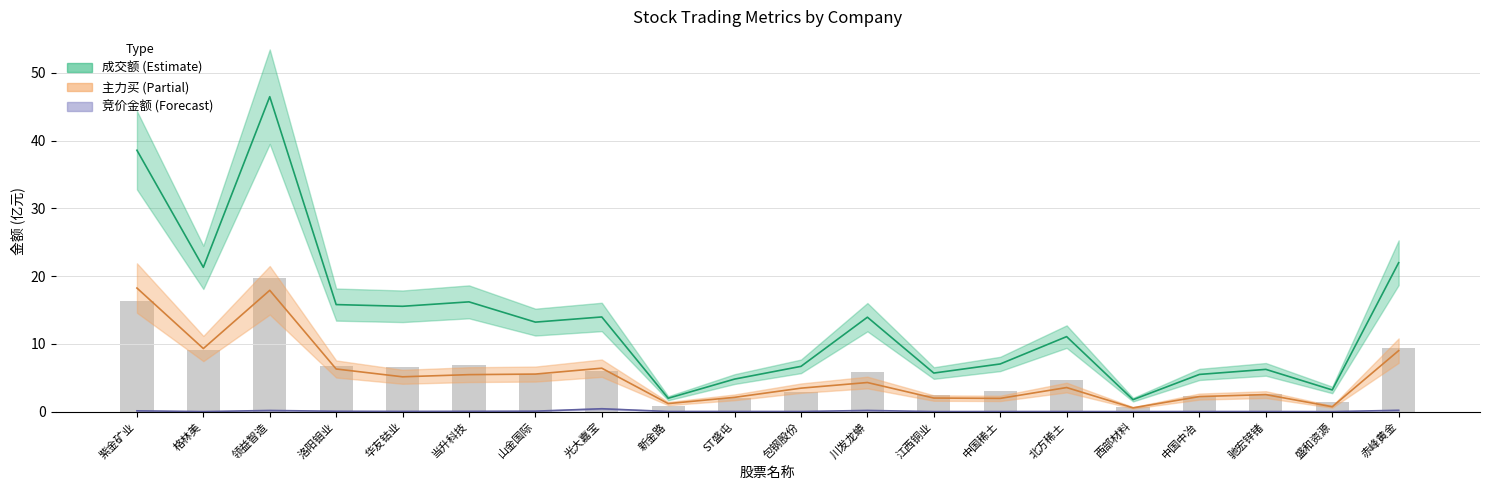

The 主力买 series shows 10.1 at 紫金矿业. True or false?

False